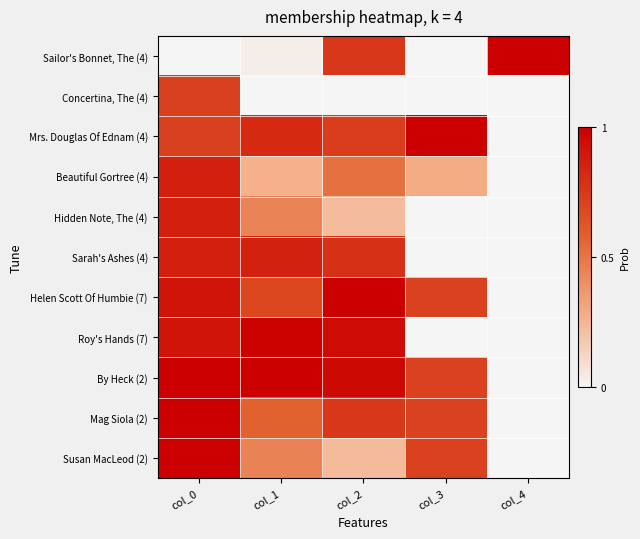

Rank the series by their maximum value, from lowest to highest.

Concertina, The (4), Beautiful Gortree (4), Hidden Note, The (4), Sarah's Ashes (4), Roy's Hands (7), Sailor's Bonnet, The (4), Mrs. Douglas Of Ednam (4), Helen Scott Of Humbie (7), By Heck (2), Mag Siola (2), Susan MacLeod (2)